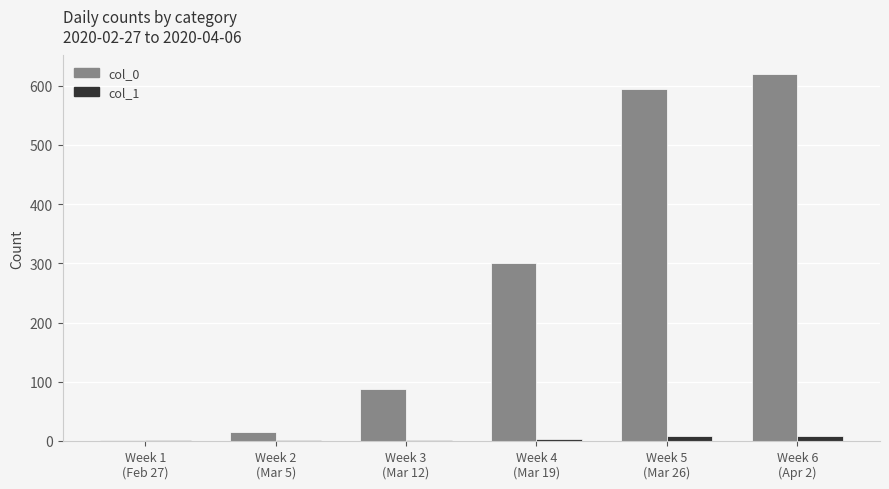

Does the chart contain stacked bars?

No